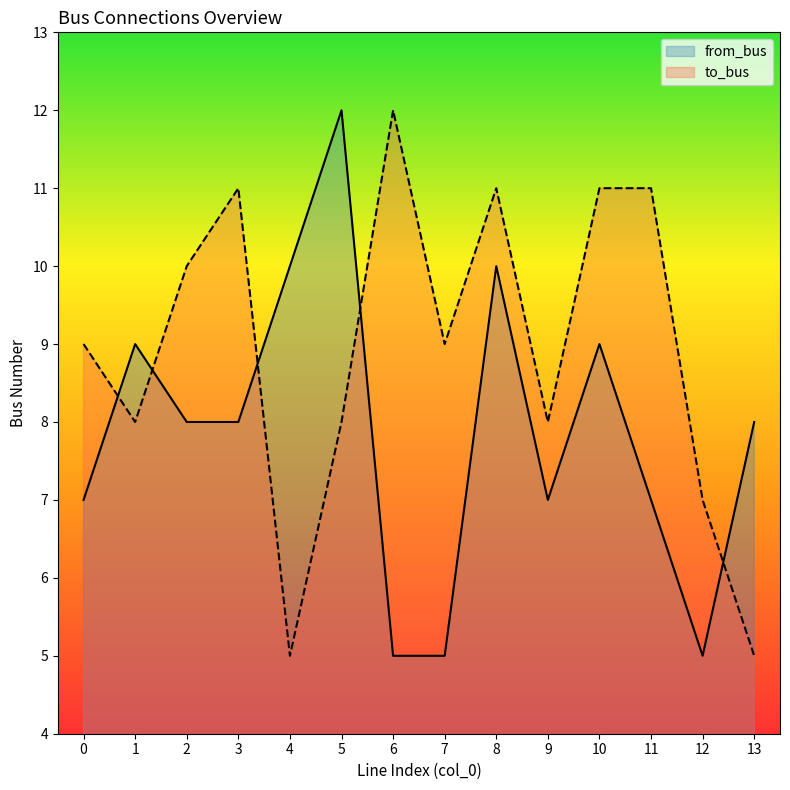

What is the total value across all series at 10?

20